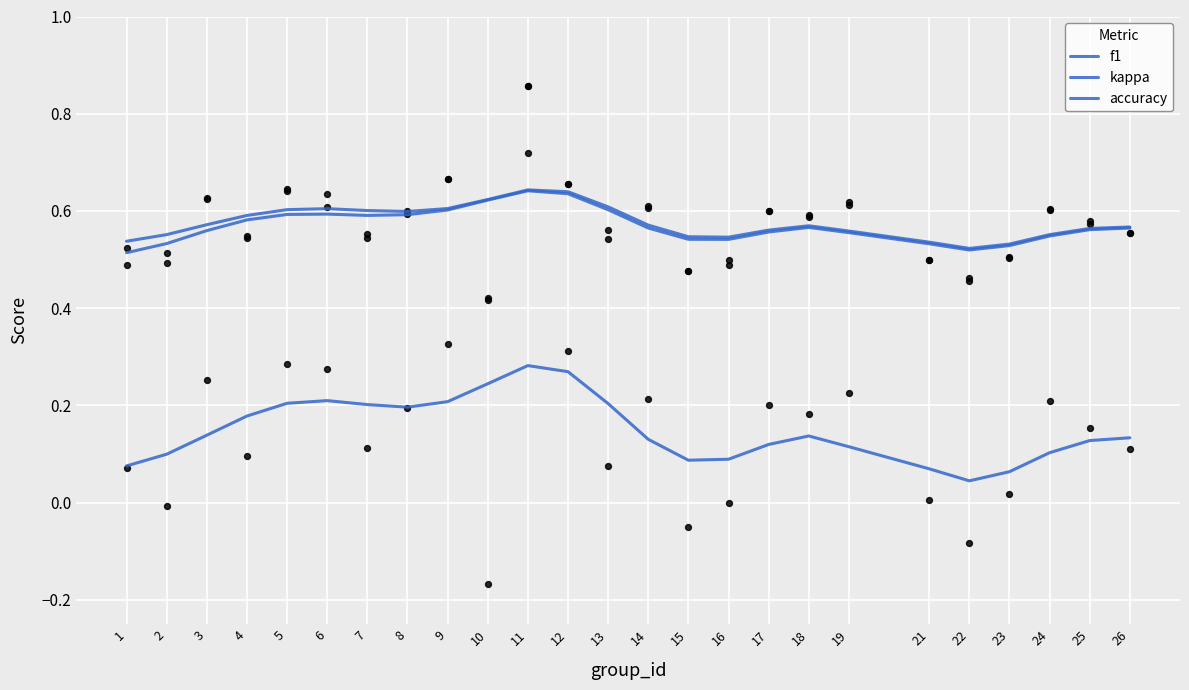

What is the total value across all series at 18?

1.3